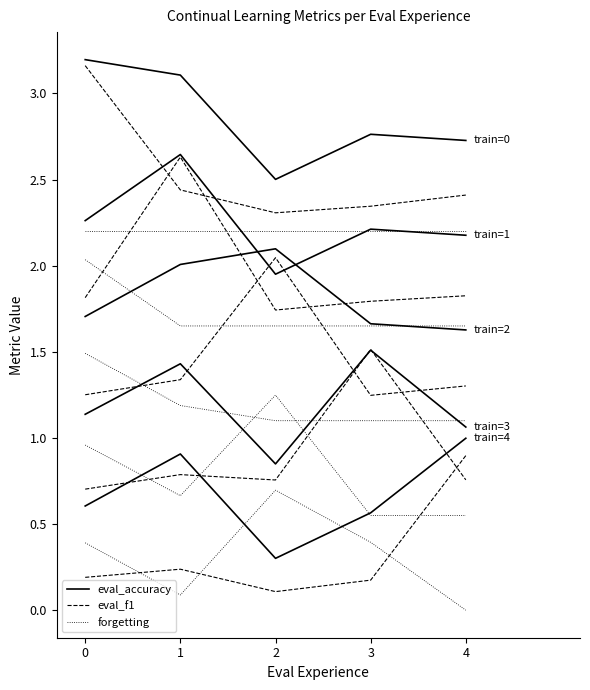

True or false: accuracy (train=0) has more than 0 points higher than both neighbors.

True